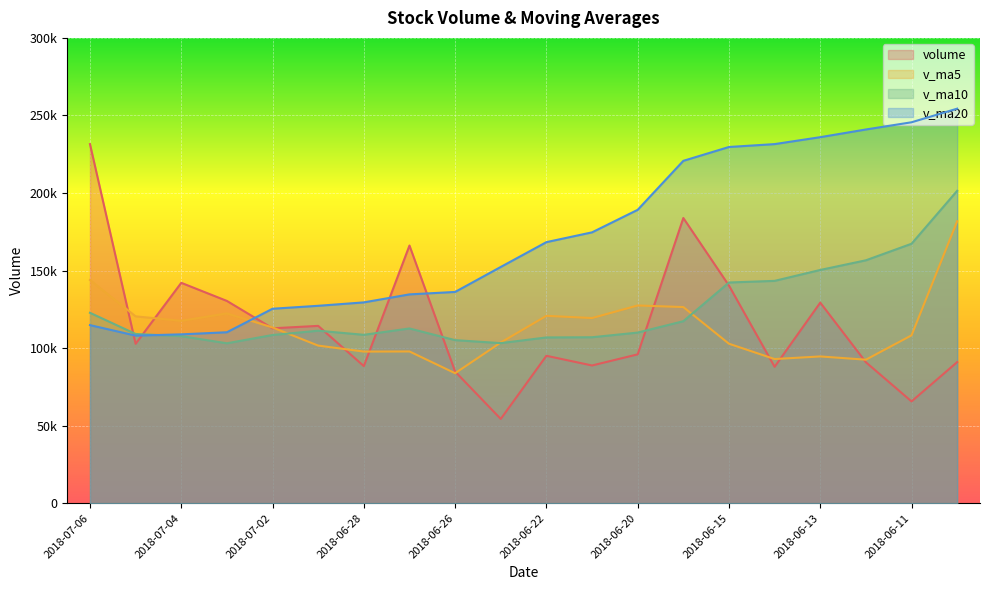

How many data points does each series have?

20